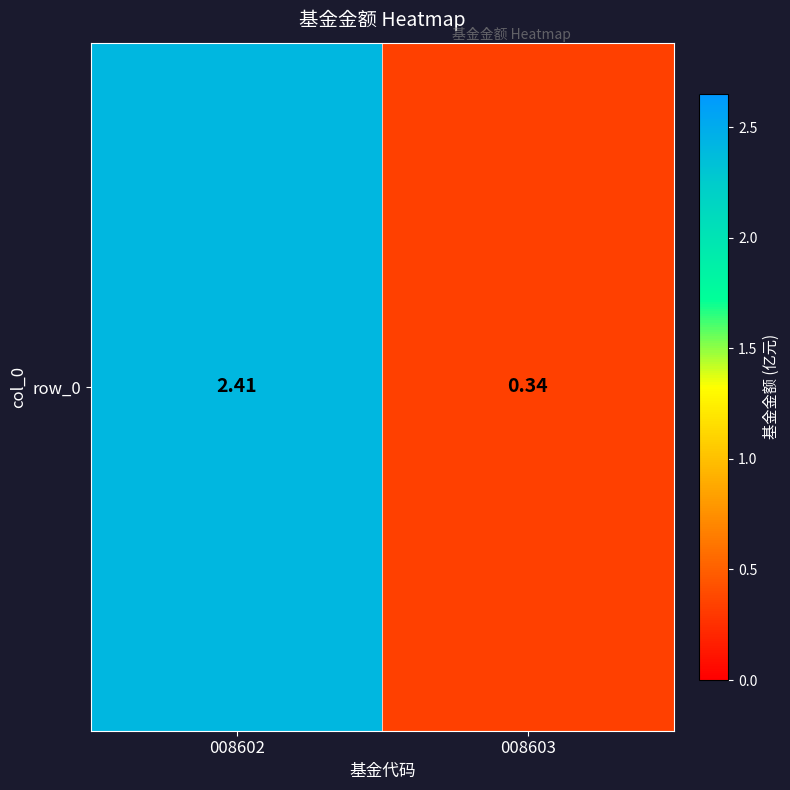

What value does the data have at 008603?

0.3